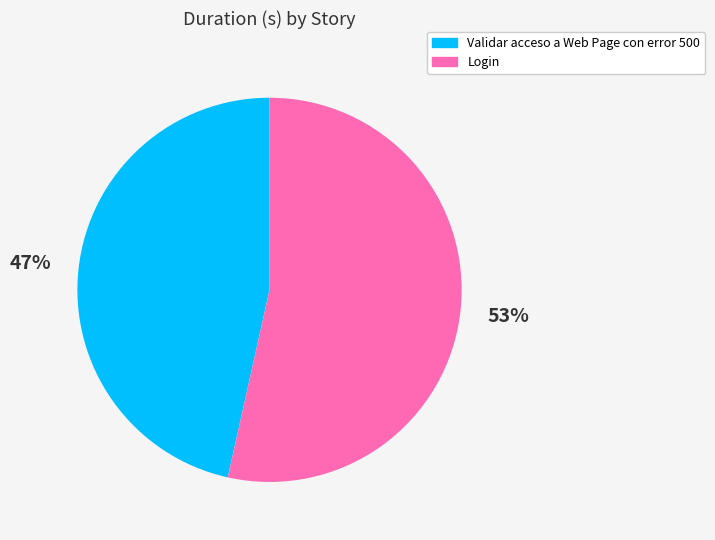

Rank the categories by value from lowest to highest.

Validar acceso a Web Page con error 500, Login